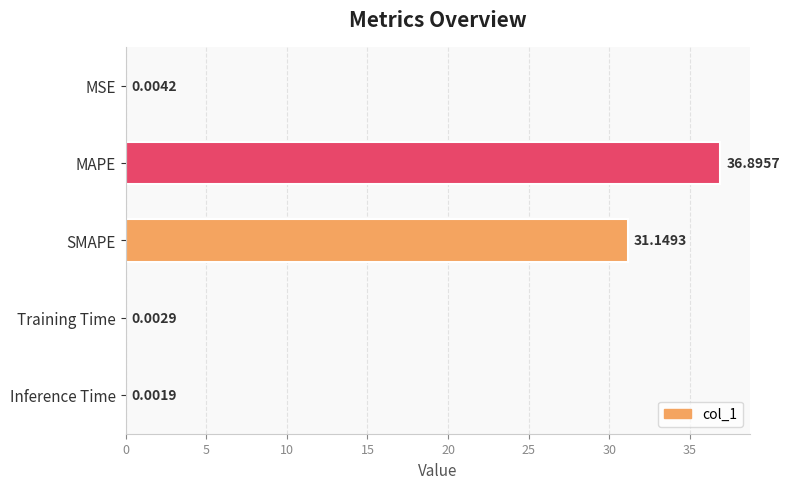

What is the average value?

13.6